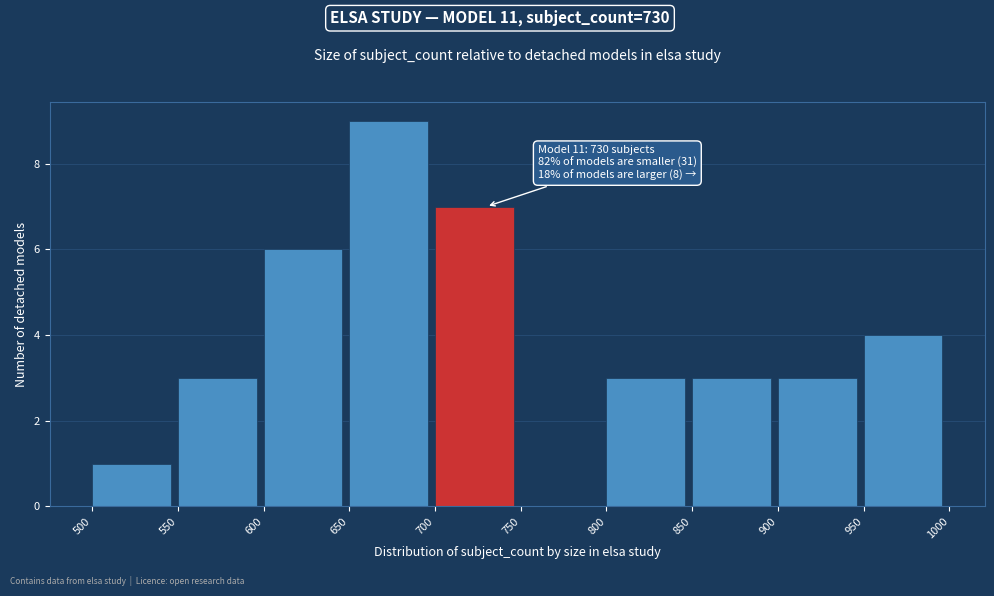

Over which range of the x-axis is the bar tallest?

650 to 700